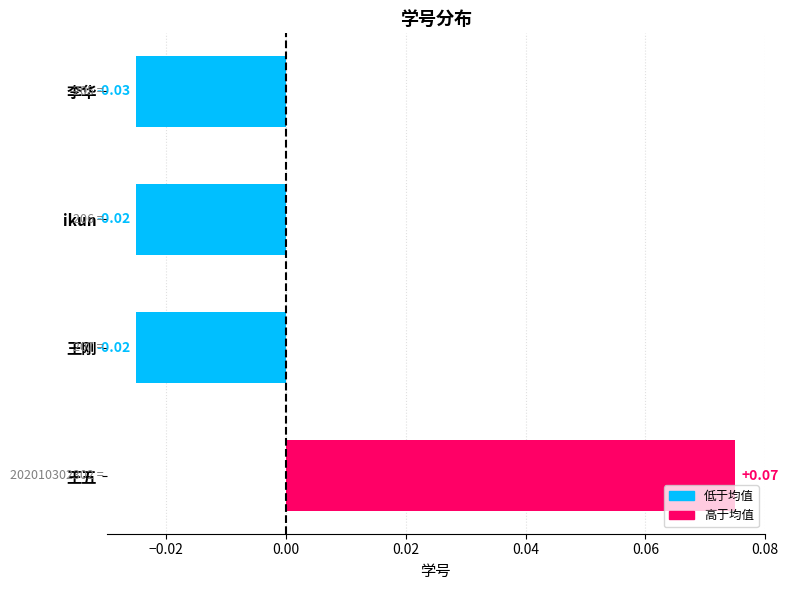

Which category has the lowest value across all series?

李华